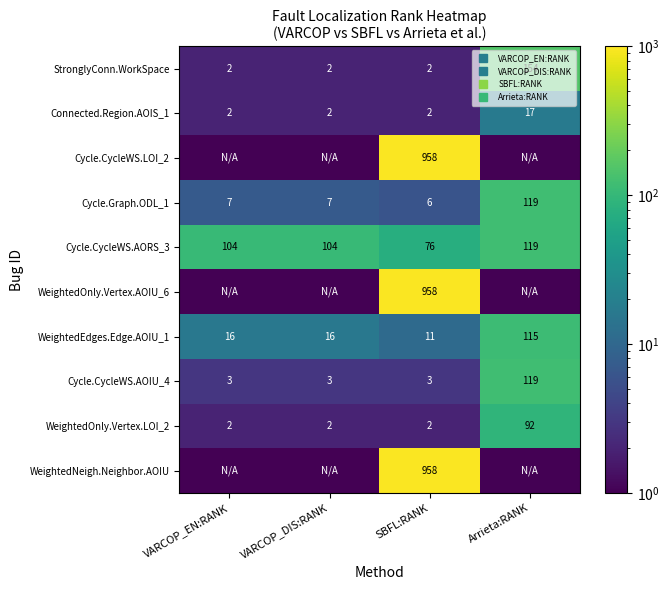

How many values in the Cycle.CycleWS.AOIU_4 series exceed 3?

1